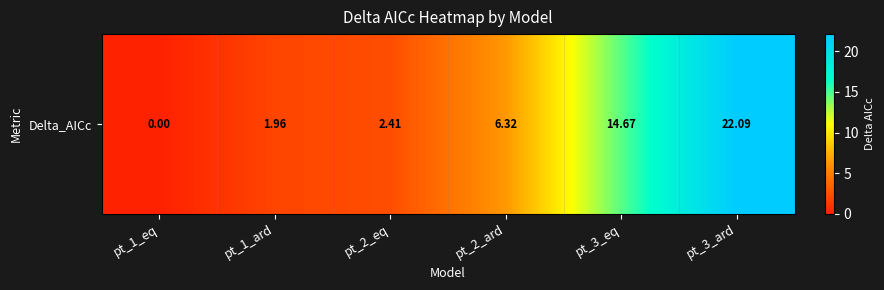

Rank the categories by value from highest to lowest.

pt_3_ard, pt_3_eq, pt_2_ard, pt_2_eq, pt_1_ard, pt_1_eq